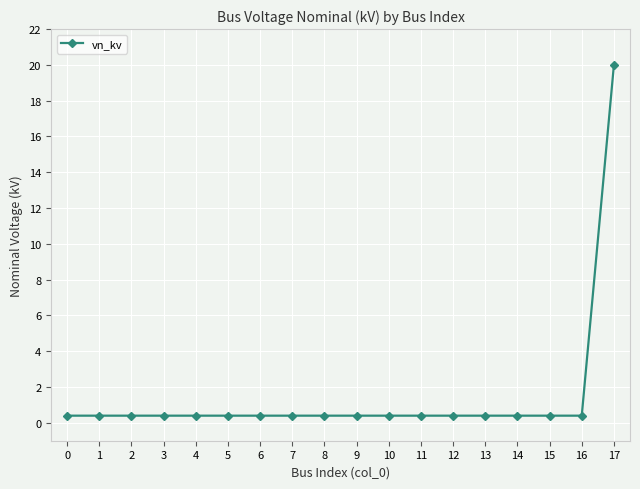

Is it true that the value at 15 is 0.4?

True